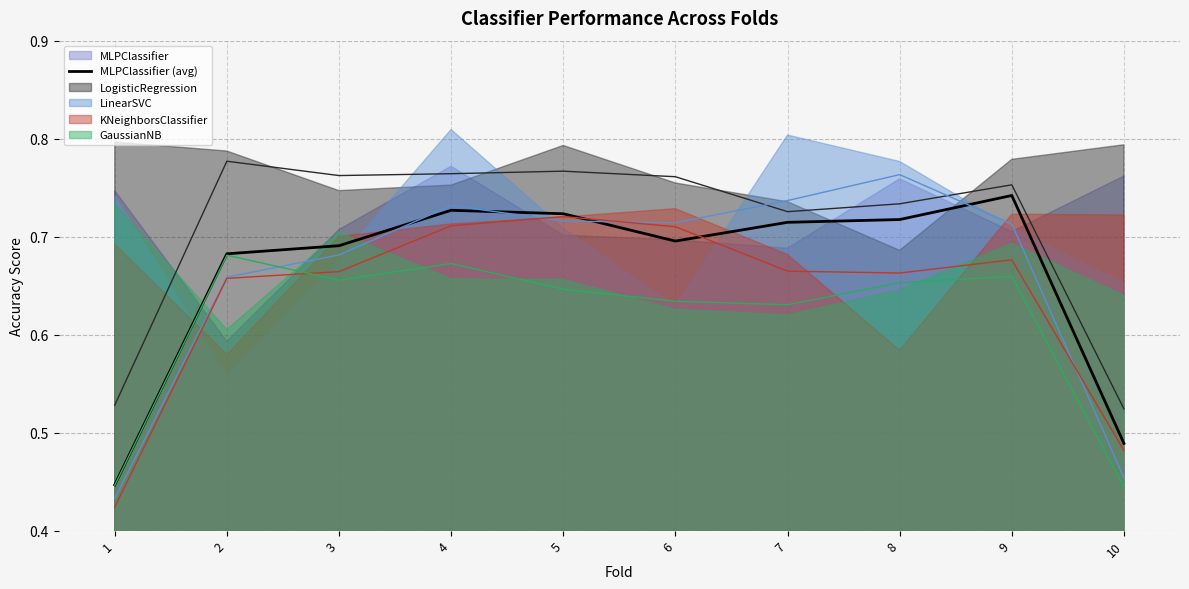

What is the sum of the values at 8 and 10?

1.2